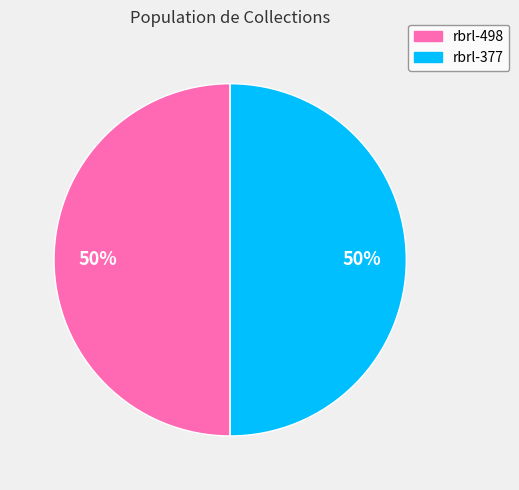

The rbrl-498 slice represents 62% of the pie. True or false?

False